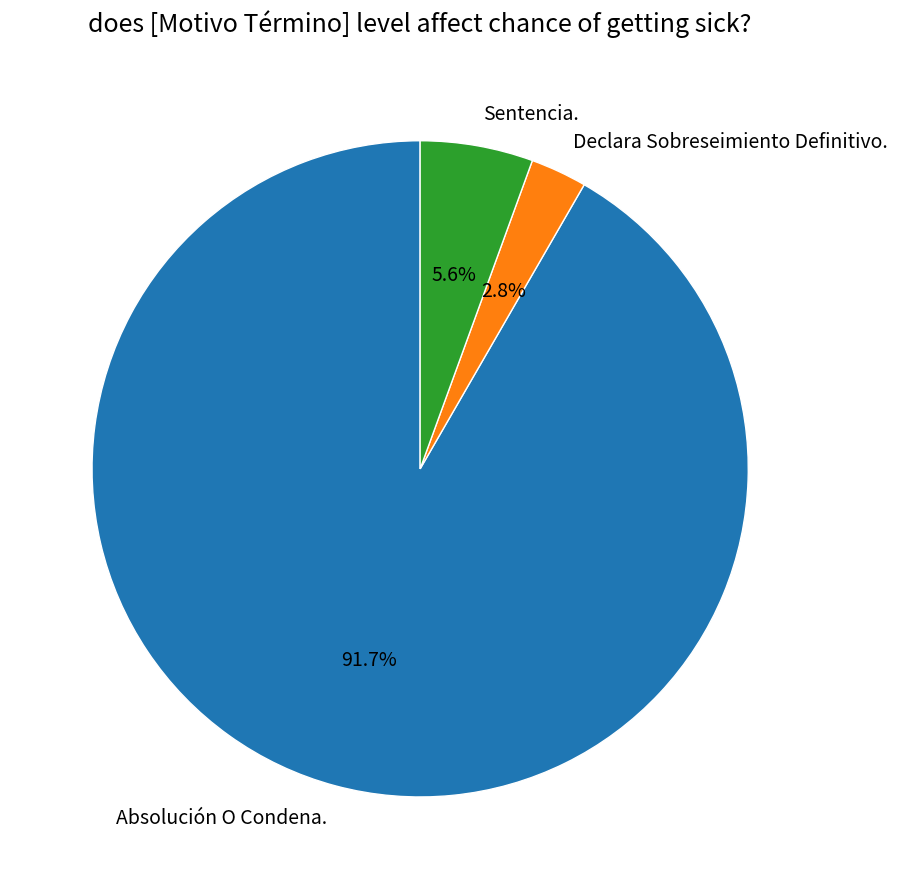

Which category has the smallest portion of the pie?

Declara Sobreseimiento Definitivo.